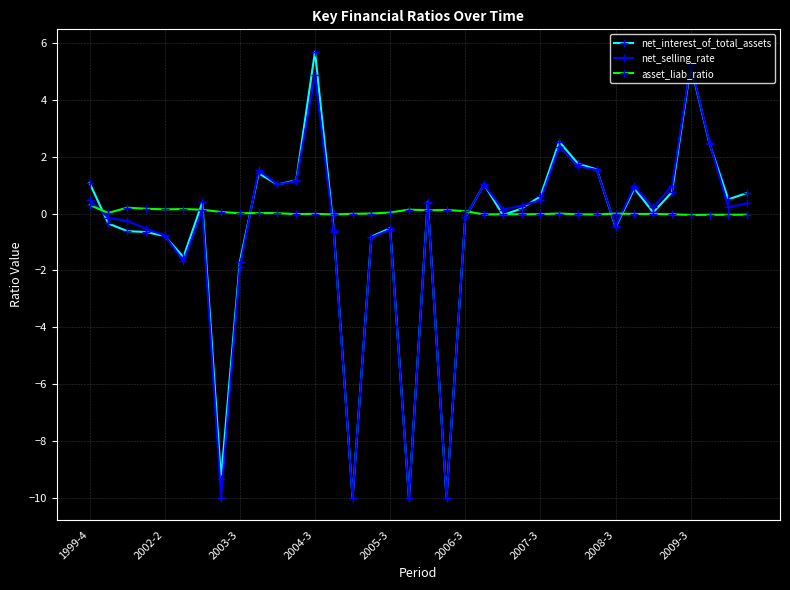

What is the smallest value displayed?

-10.0